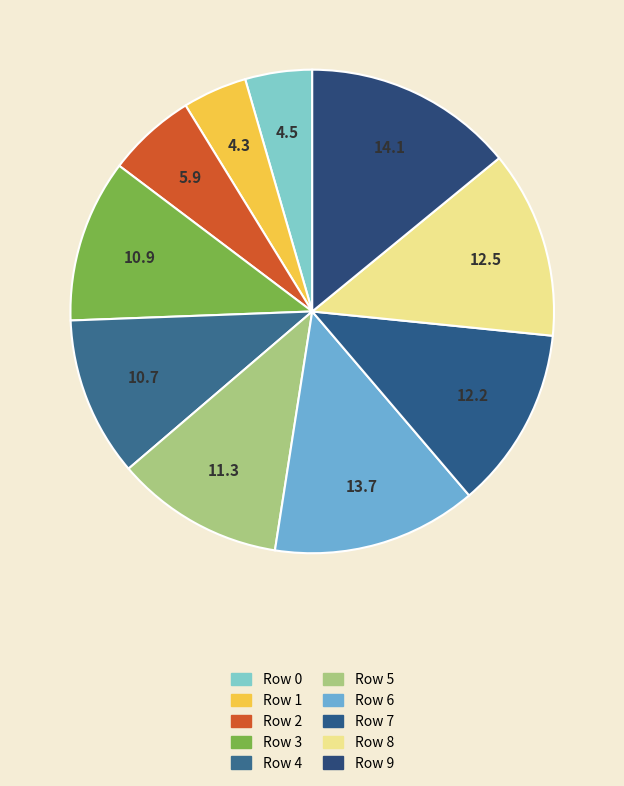

Count the number of slices in the pie.

10